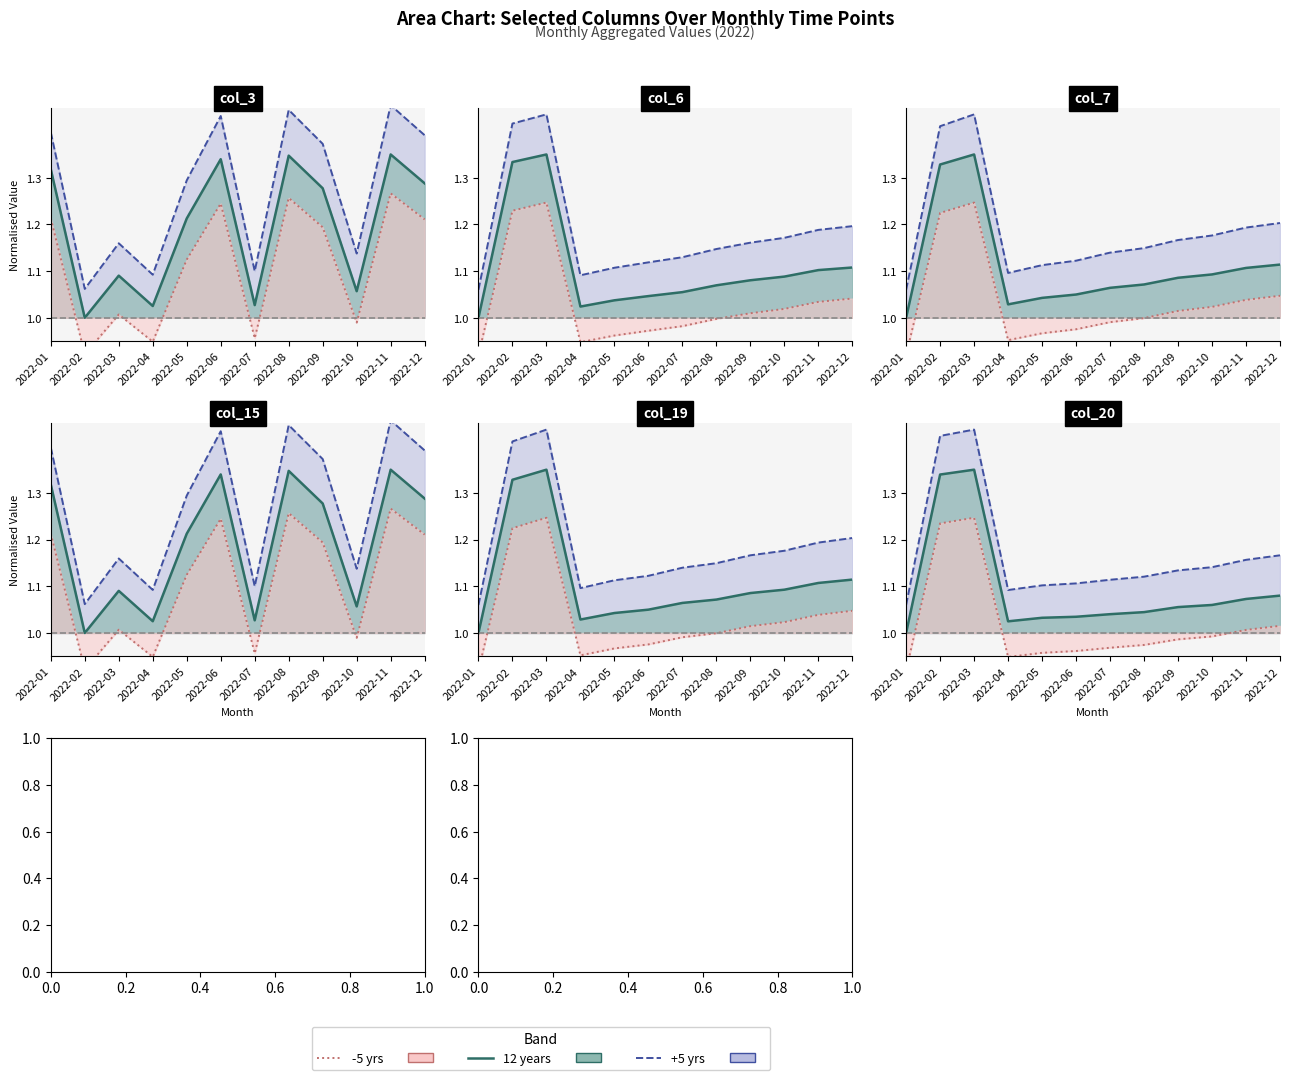

True or false: 12 years has more than 2 interior local peaks.

False